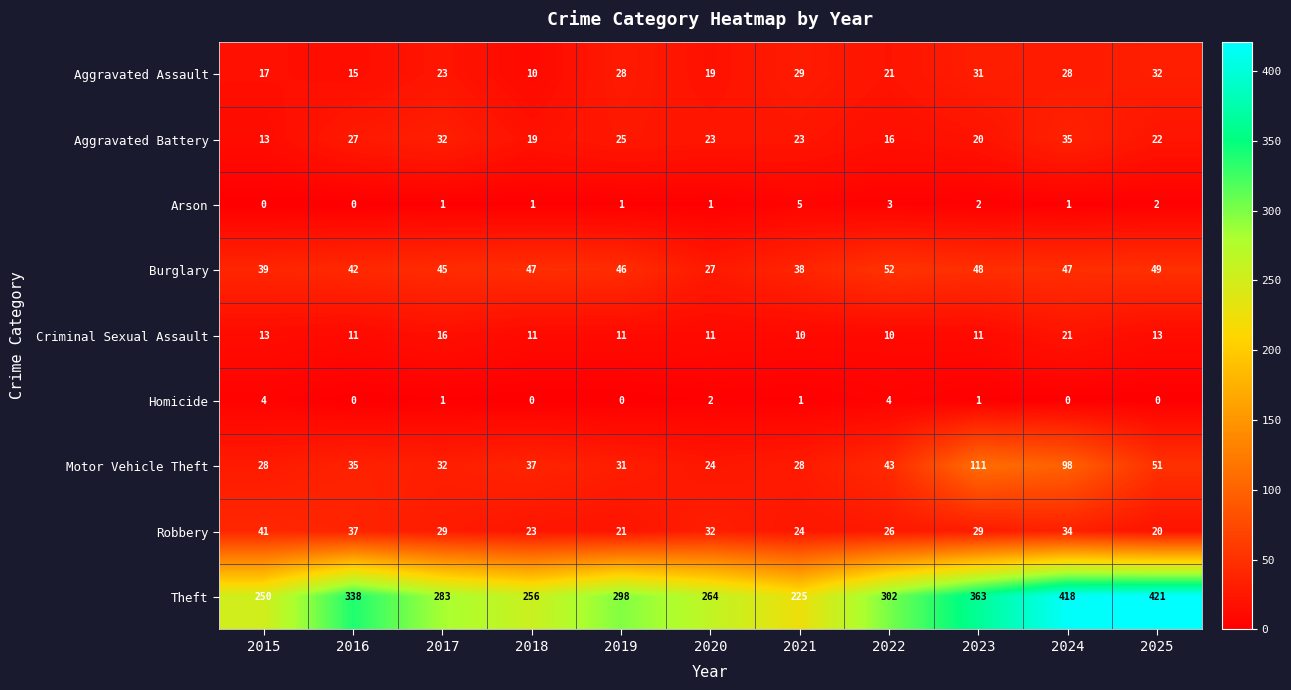

At how many categories does at least one series exceed 85?

11